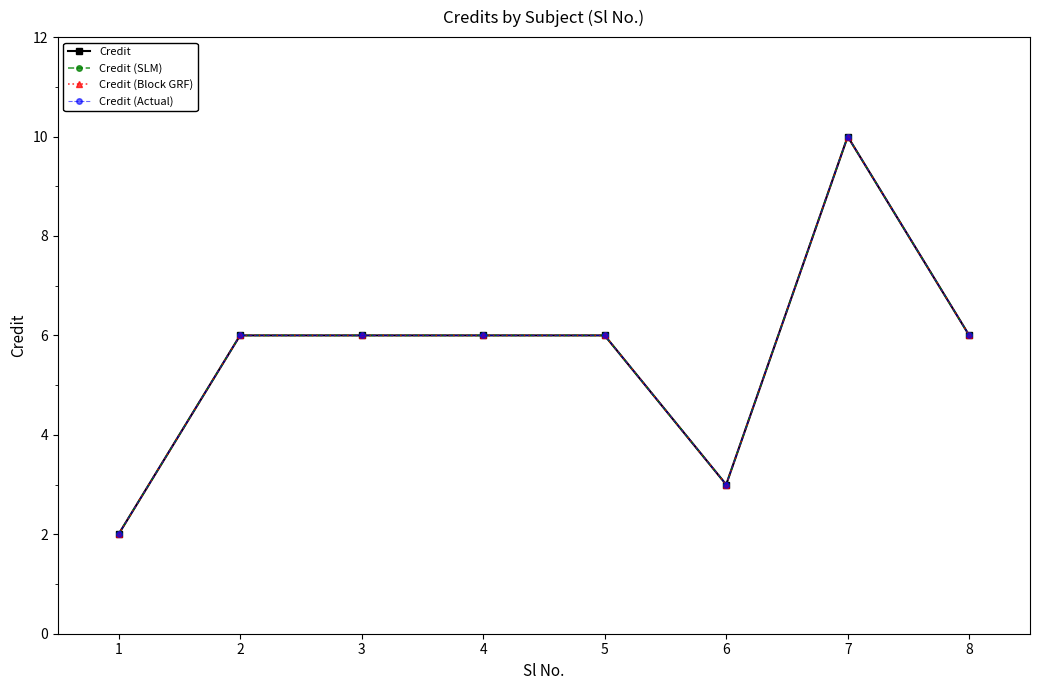

Which label corresponds to the smallest value in the chart?

1